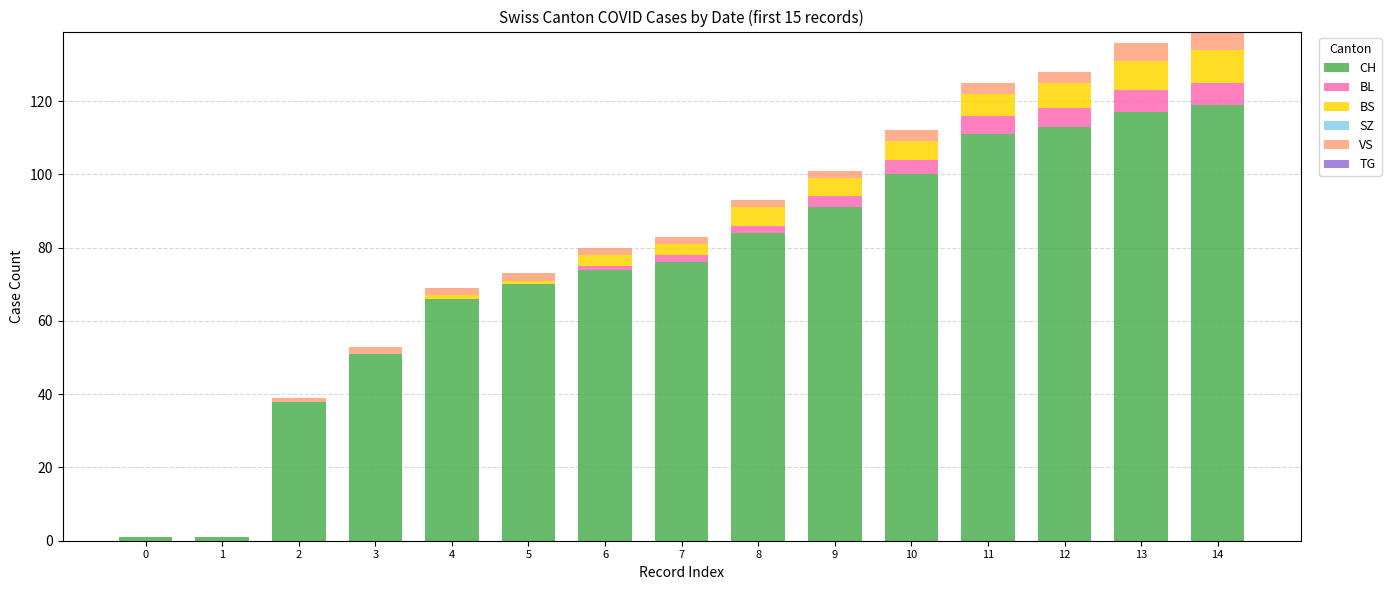

Count the number of categories in the chart.

15